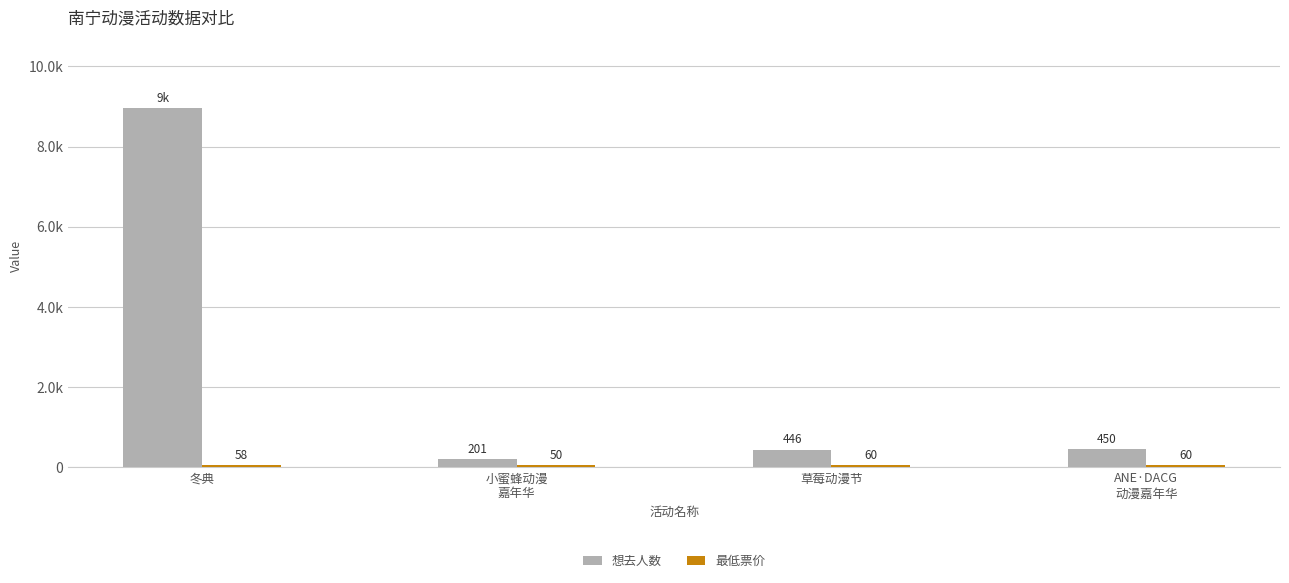

True or false: 最低票价 has a value of 60 at 草莓动漫节.

True